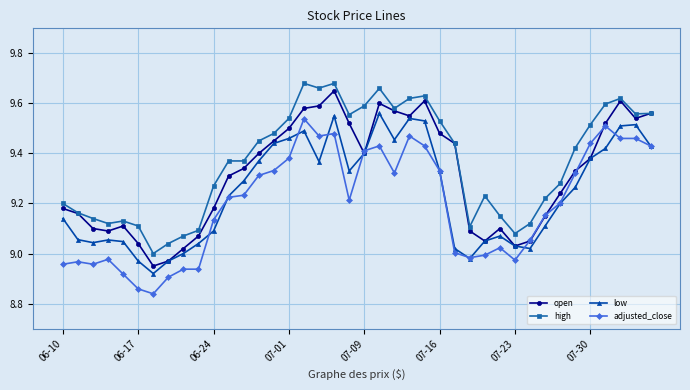

True or false: high and adjusted_close cross at least once.

False